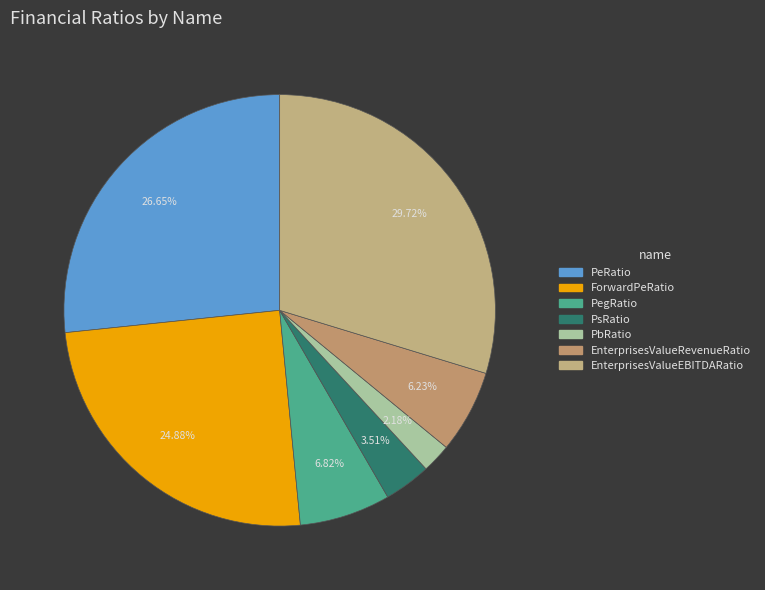

To the nearest percent, what is the average slice percentage?

14%